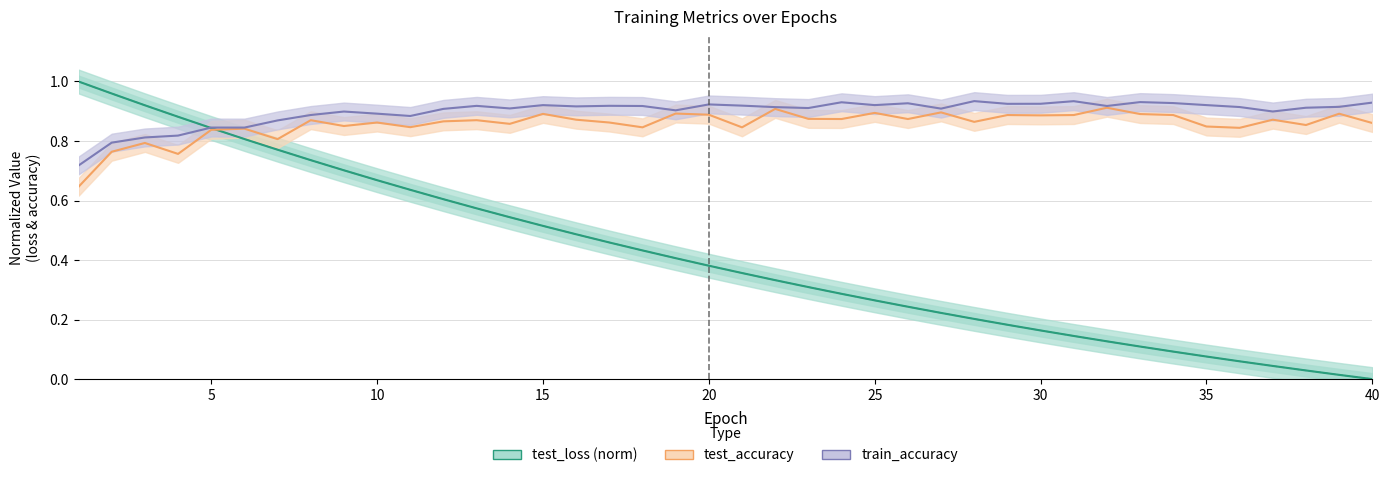

Rank the series at 10 from highest to lowest value.

train_accuracy, test_accuracy, test_loss (norm)